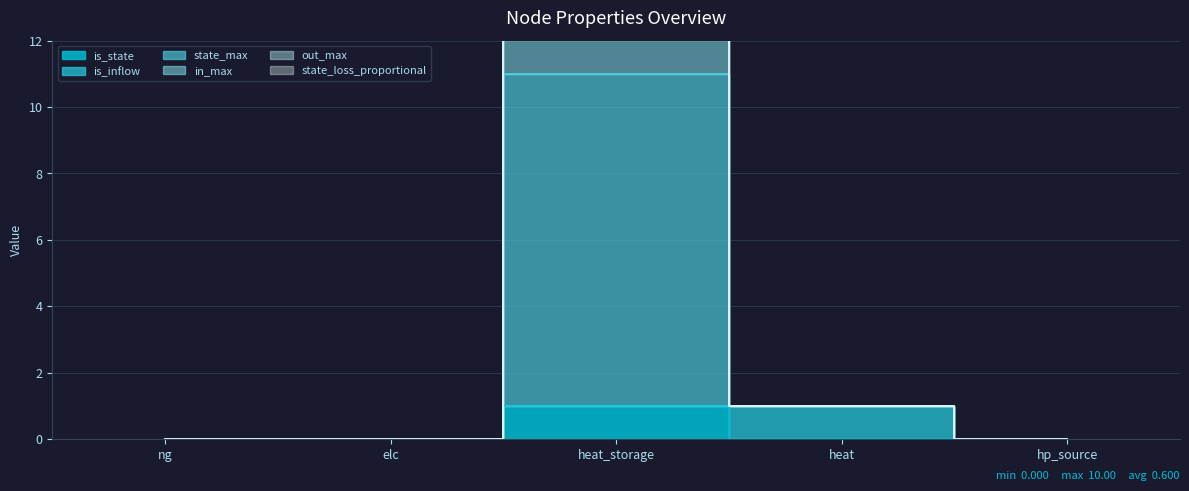

True or false: state_loss_proportional and state_max cross at least once.

False